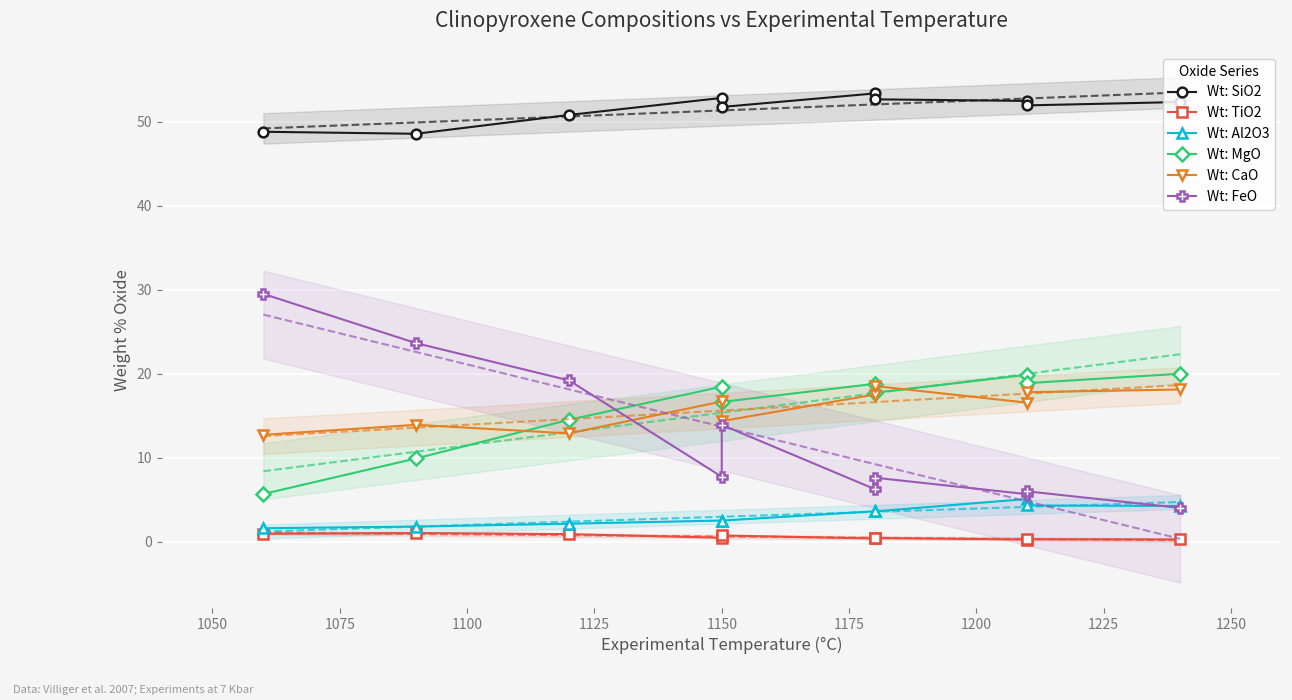

What is the difference between the maximum and minimum values in the Wt: FeO series?

25.5